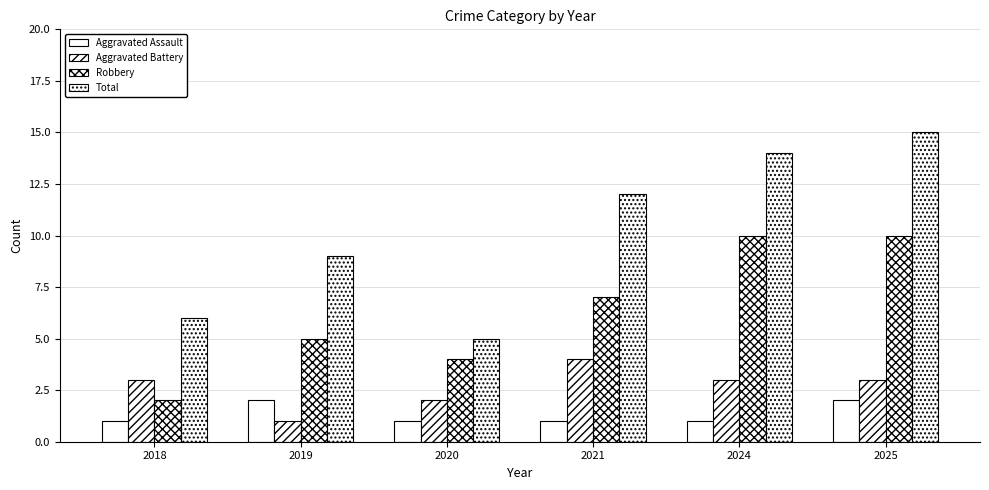

Where does the Robbery series first go above 7?

2024